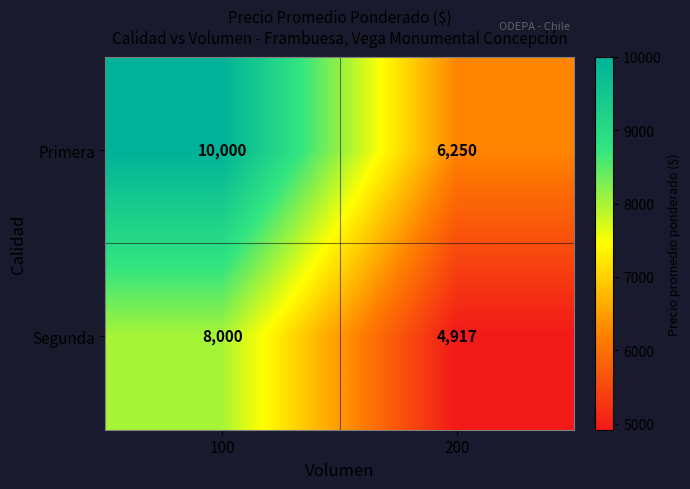

Reading left to right, transcribe all the data shown in this chart.

Primera: 10000	6250
Segunda: 8000	4917